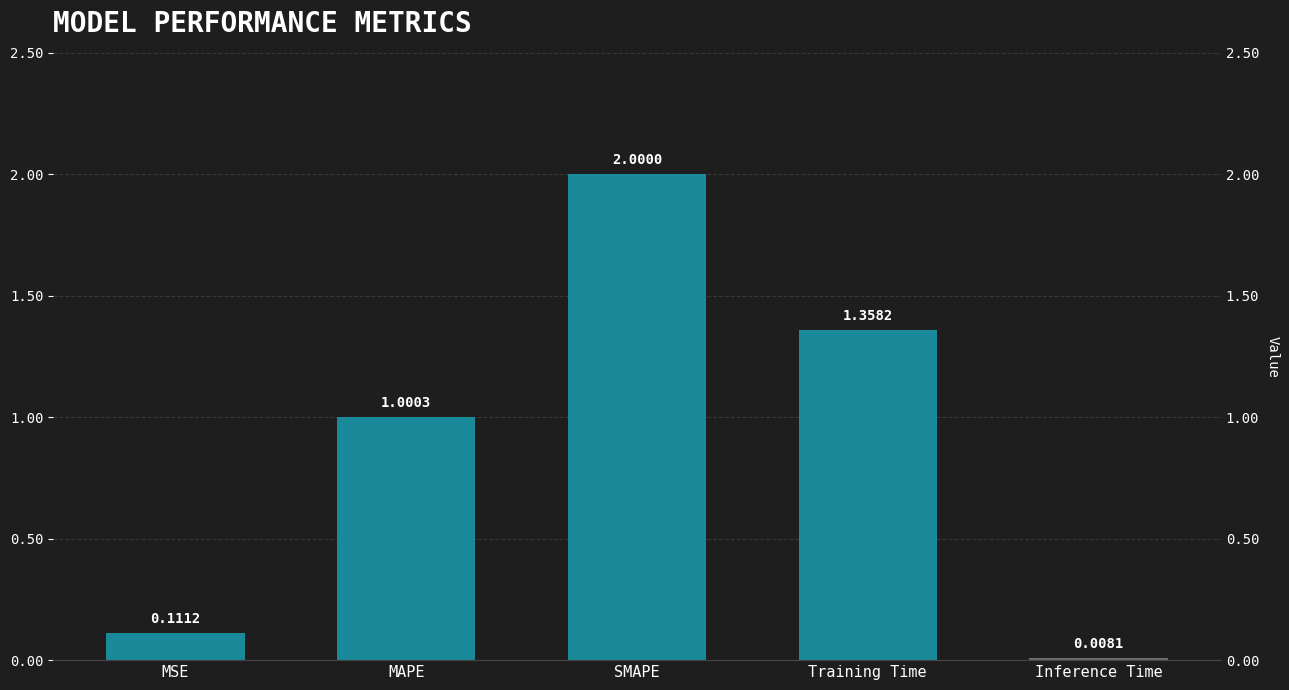

List the labels in order of value, smallest first.

Inference Time, MSE, MAPE, Training Time, SMAPE